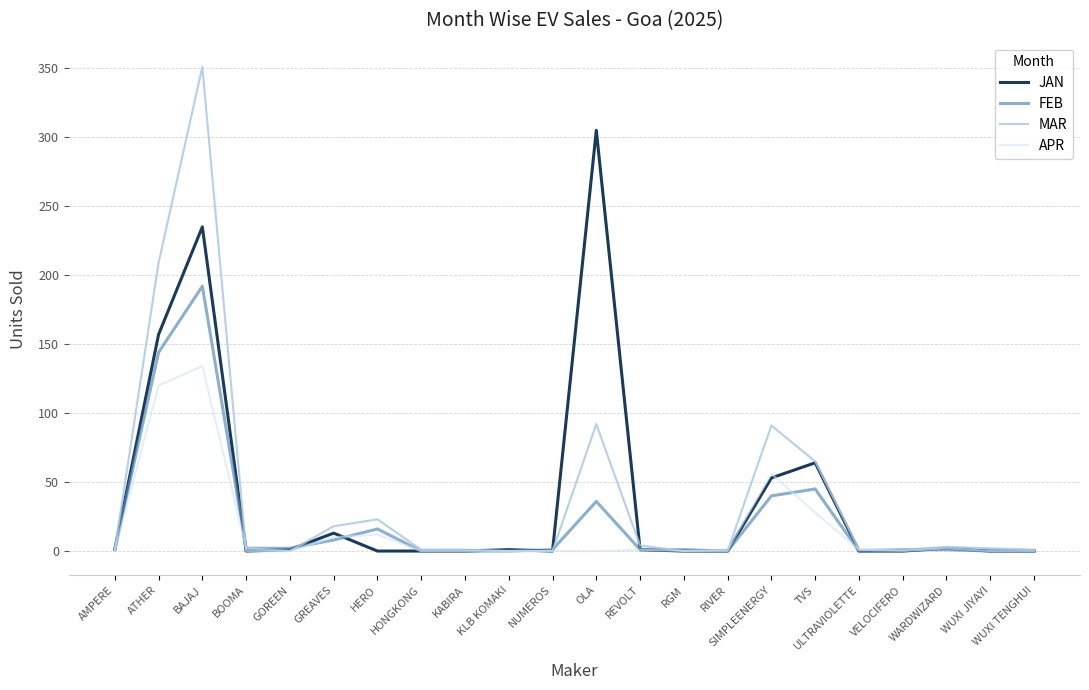

Where is the first local maximum for FEB?

BAJAJ